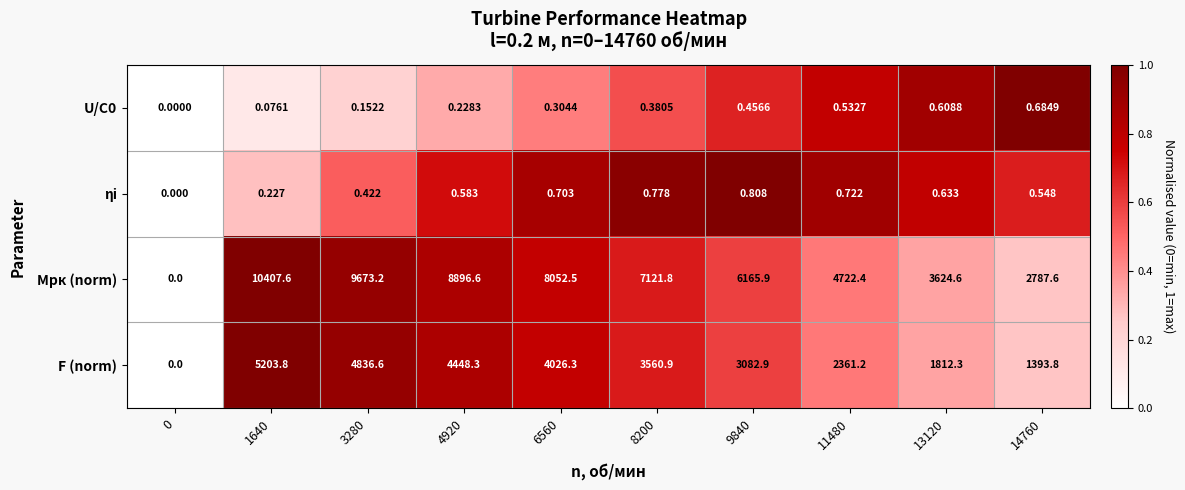

Which series has the widest spread of values?

Mрк (norm)